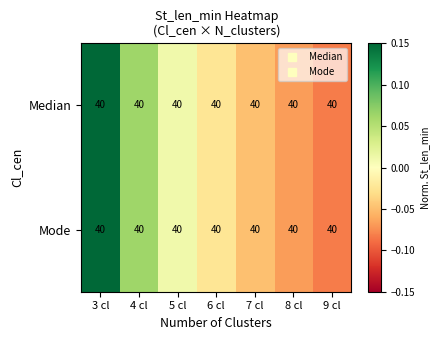

Which has a higher value, 5 cl or 4 cl?

4 cl